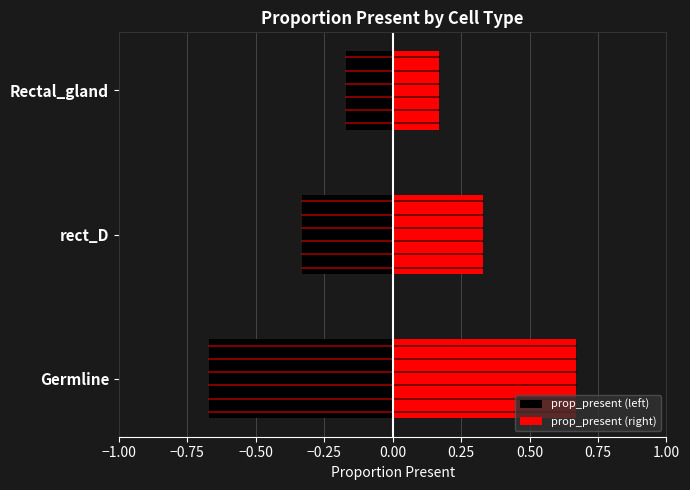

At Rectal_gland, list the series in order from smallest to largest.

prop_present (left), prop_present (right)